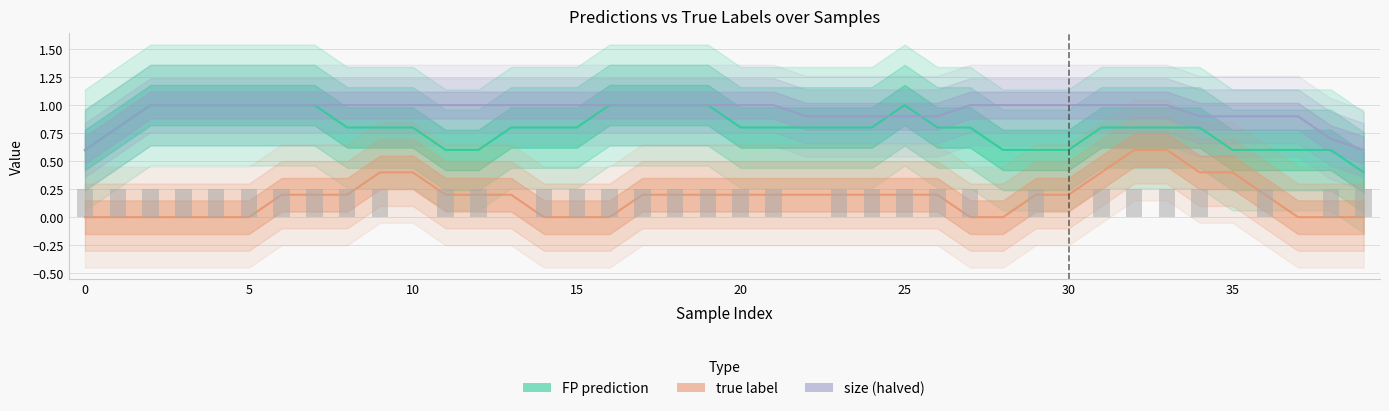

How many series are shown in this chart?

3